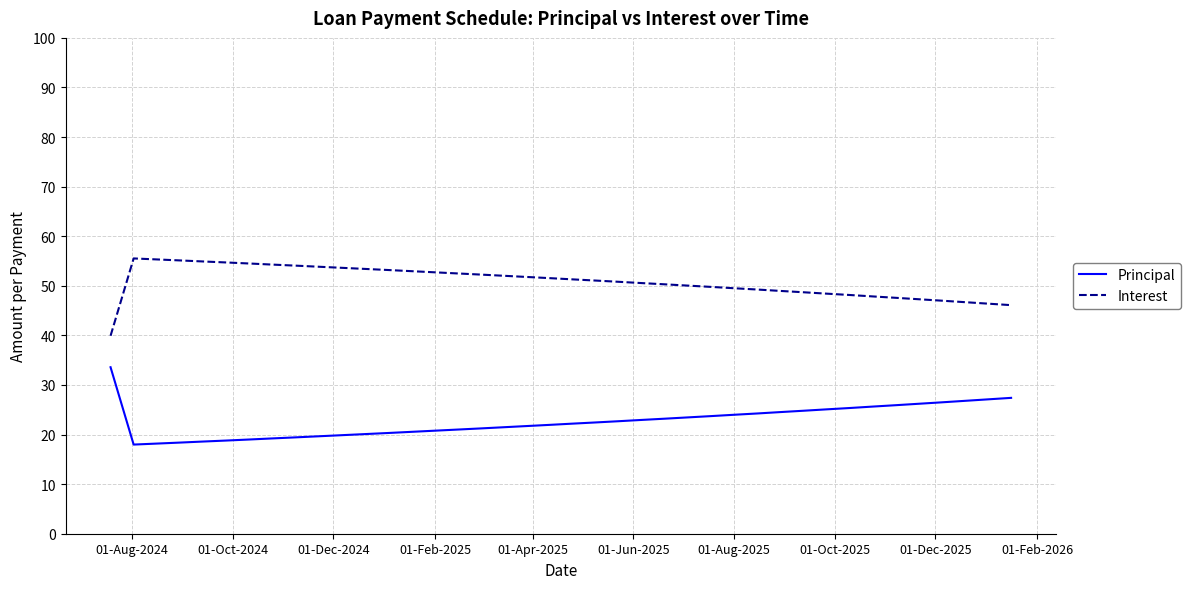

What is the minimum value for Interest?

39.9